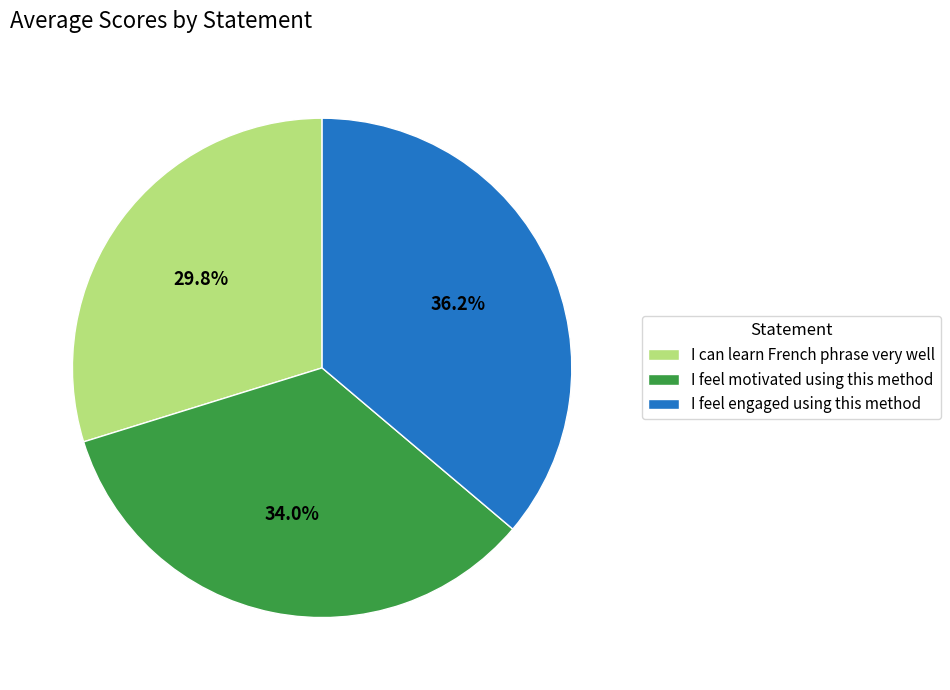

How many segments does this pie chart have?

3